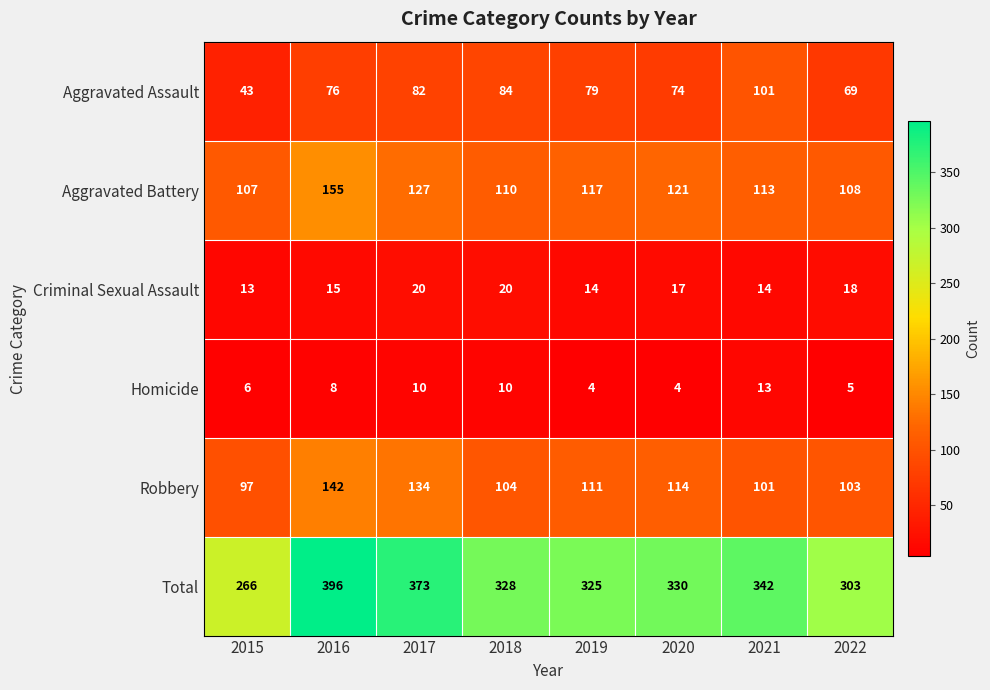

Where is Robbery nearest to the value 119?

2020